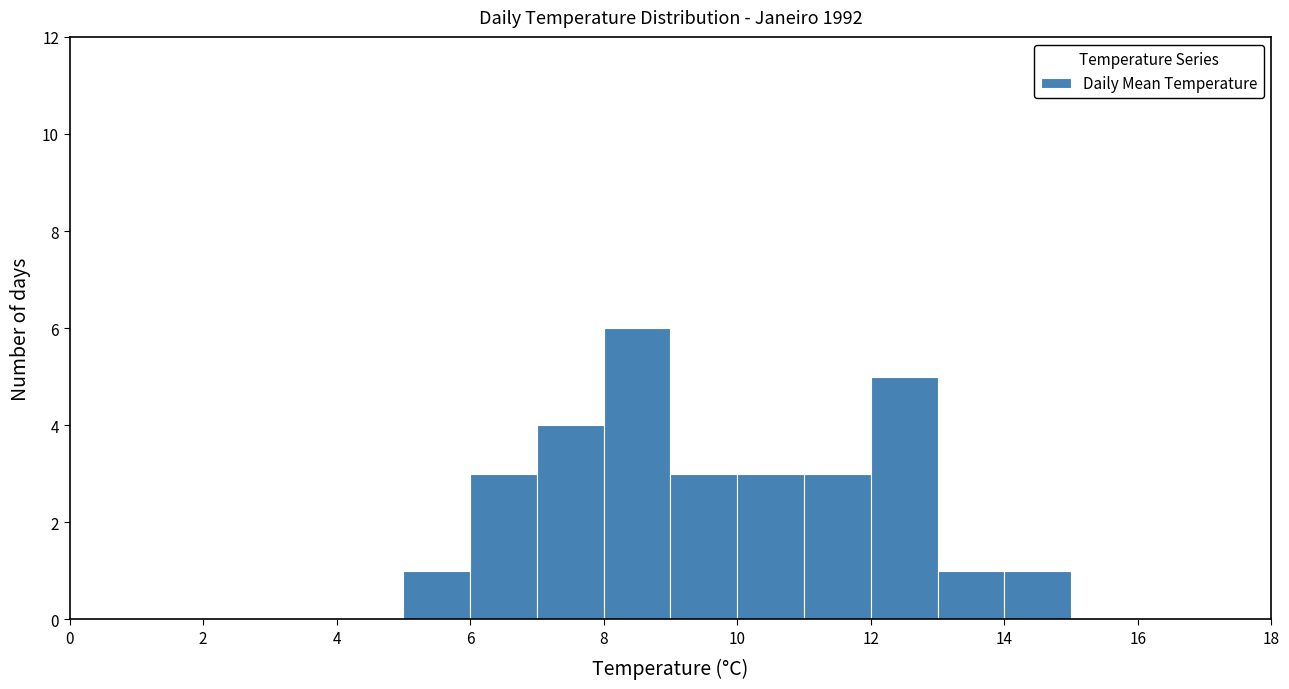

Reading left to right, transcribe this chart: for each bar, give the range it covers on the x-axis and its height. The values are not printed on the chart, so give them approximately, as read against the axis.

5 to 6: 1
6 to 7: 3
7 to 8: 4
8 to 9: 6
9 to 10: 3
10 to 11: 3
11 to 12: 3
12 to 13: 5
13 to 14: 1
14 to 15: 1